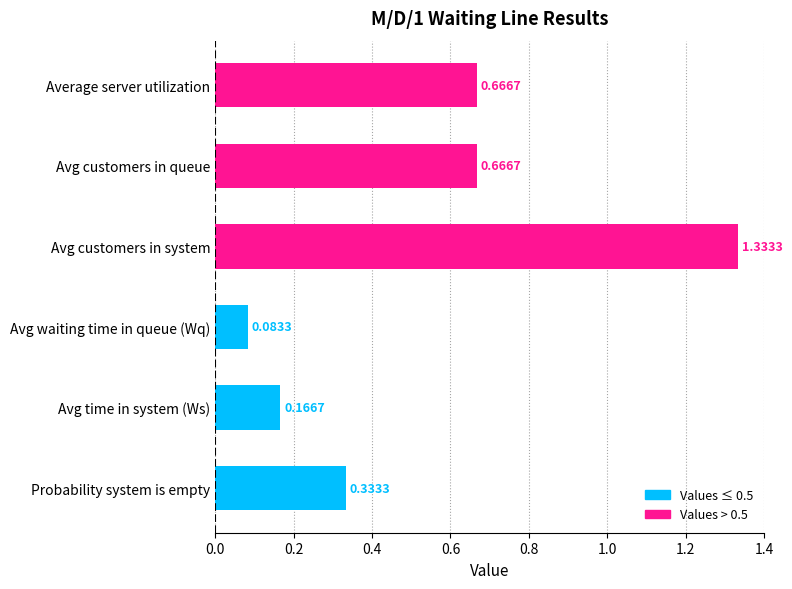

What is the change in value from Average server utilization to Avg time in system (Ws)?

-0.5